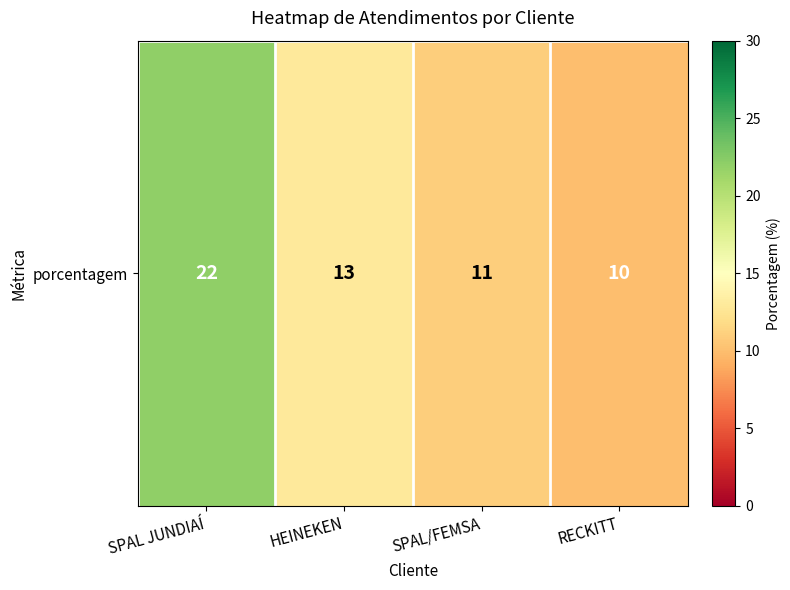

The value at HEINEKEN is 13. True or false?

True